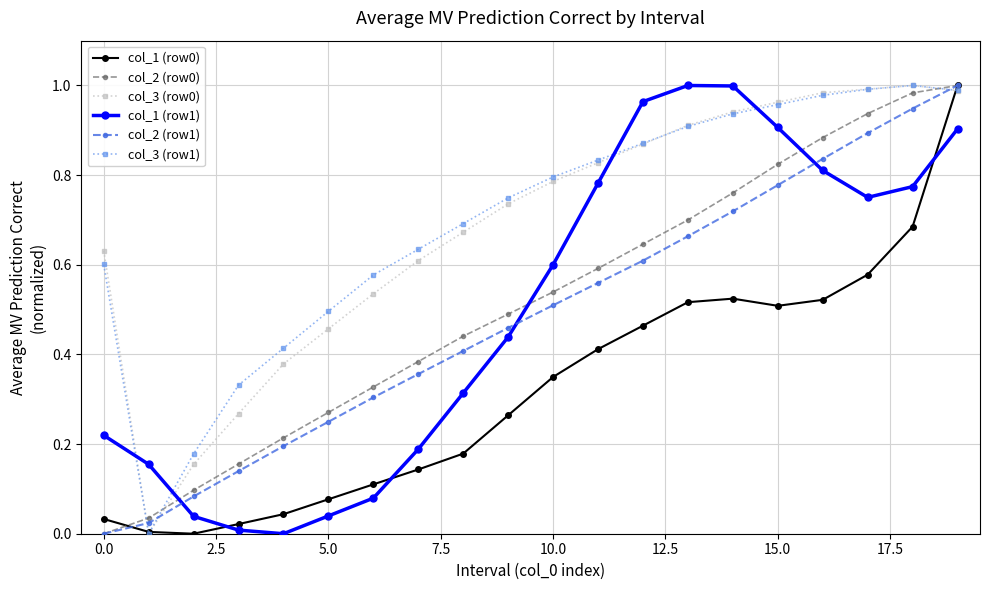

True or false: col_3 (row0) and col_1 (row1) intersect in this chart.

True